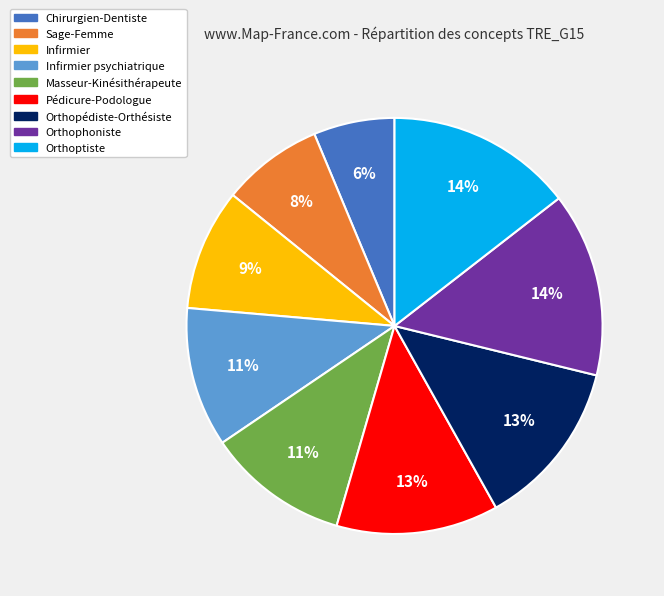

Count the number of slices in the pie.

9